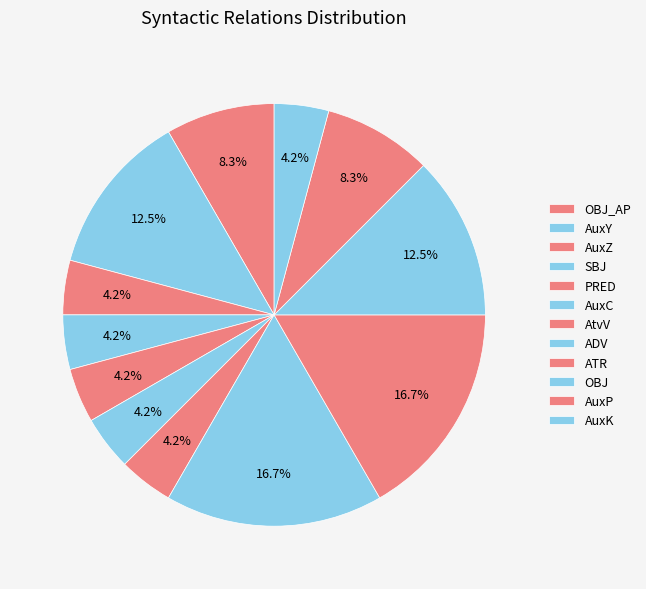

To the nearest percent, what is the combined percentage of PRED and AuxY?

17%